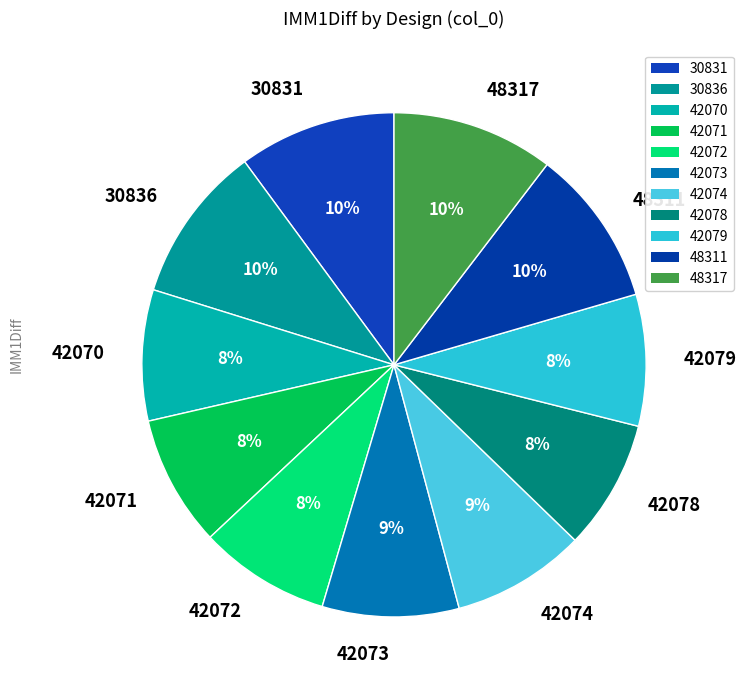

Between 42071 and 48317, which is larger?

48317